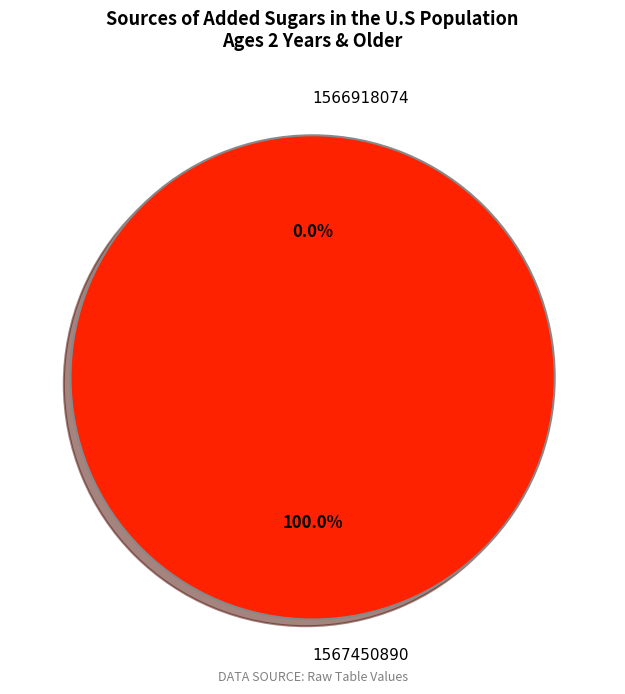

What percentage is the 1567450890 slice, to the nearest percent?

100%